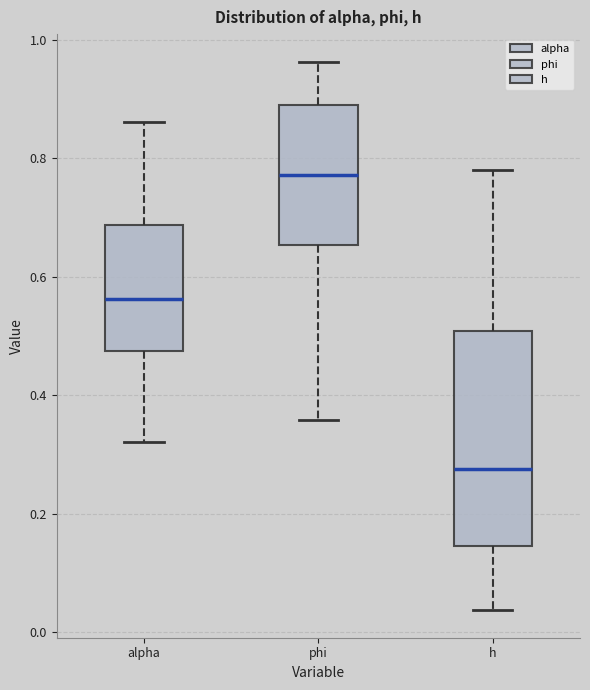

Reading left to right, transcribe this box plot: for each box, give where its median line is, the range the box spans, and where its two whiskers end, as read against the y-axis. The values are not printed on the chart, so give them approximately, as read against the axis.

alpha: median 0.56, box 0.48 to 0.68, whiskers 0.32 to 0.86
phi: median 0.78, box 0.66 to 0.90, whiskers 0.36 to 0.96
h: median 0.28, box 0.14 to 0.50, whiskers 0.04 to 0.78